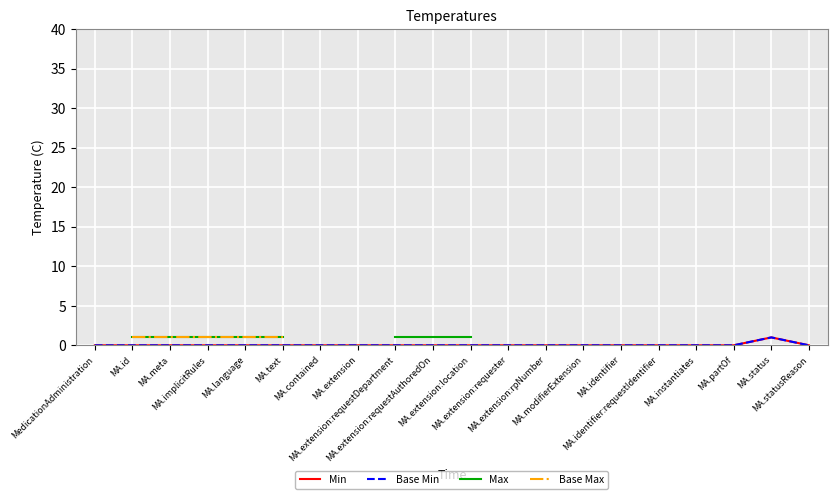

What is the maximum value shown in the chart?

1.0